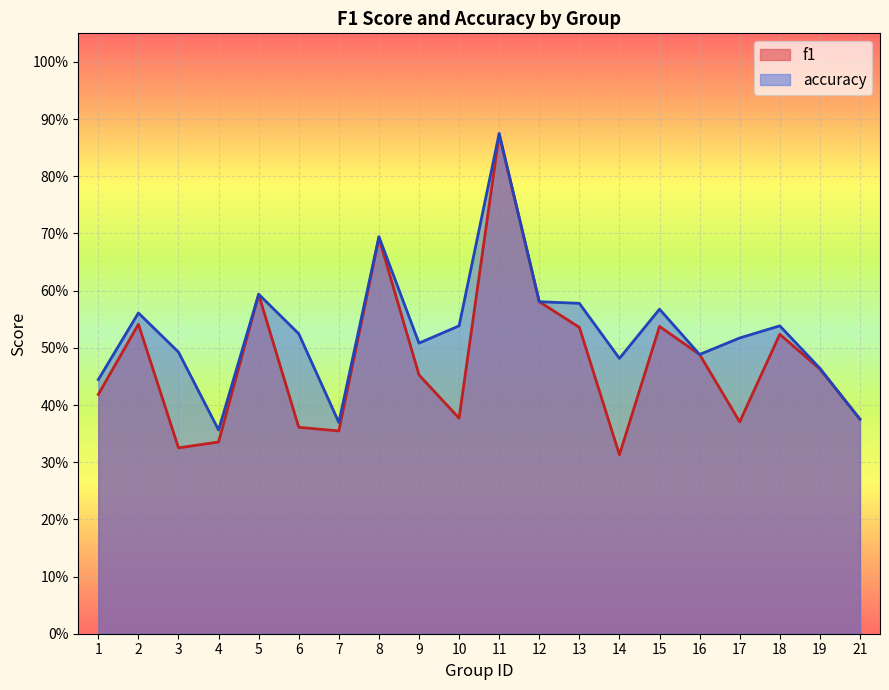

What is the minimum value shown in the chart?

0.3